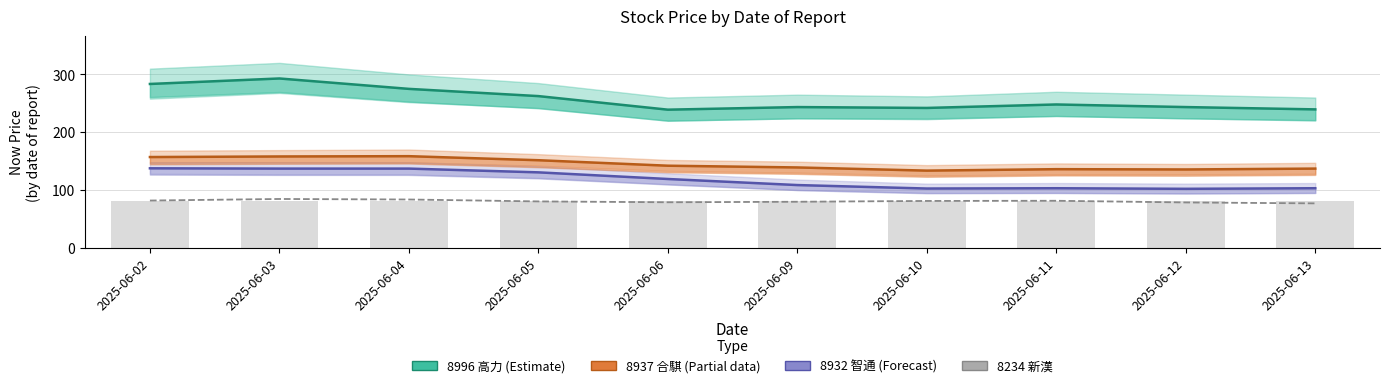

Which series has the largest total across all categories?

8996 高力 (Estimate)